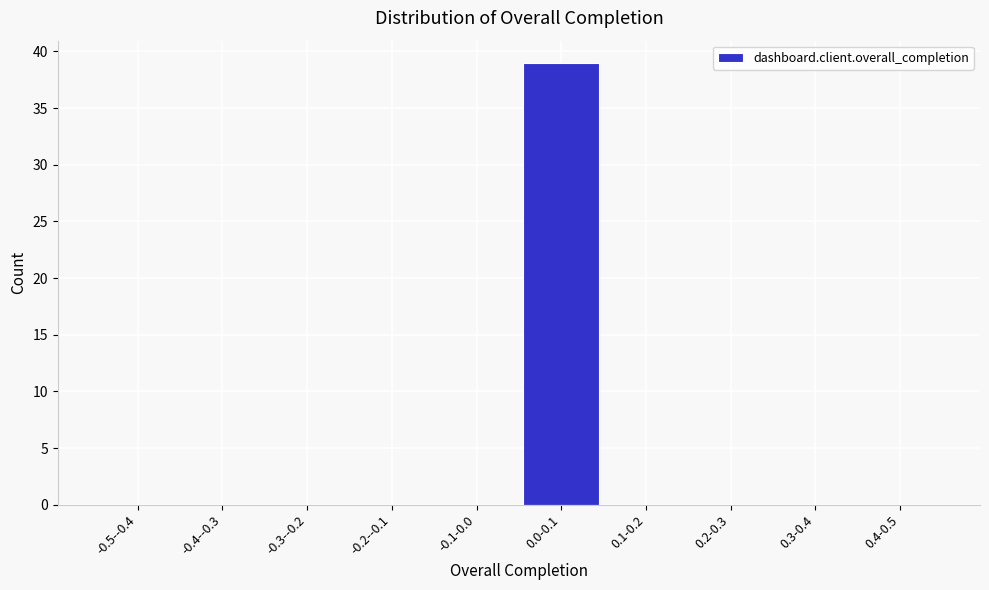

Reading left to right, list all the values displayed in this chart.

-0.5--0.4=0	-0.4--0.3=0	-0.3--0.2=0	-0.2--0.1=0	-0.1-0.0=0	0.0-0.1=39	0.1-0.2=0	0.2-0.3=0	0.3-0.4=0	0.4-0.5=0